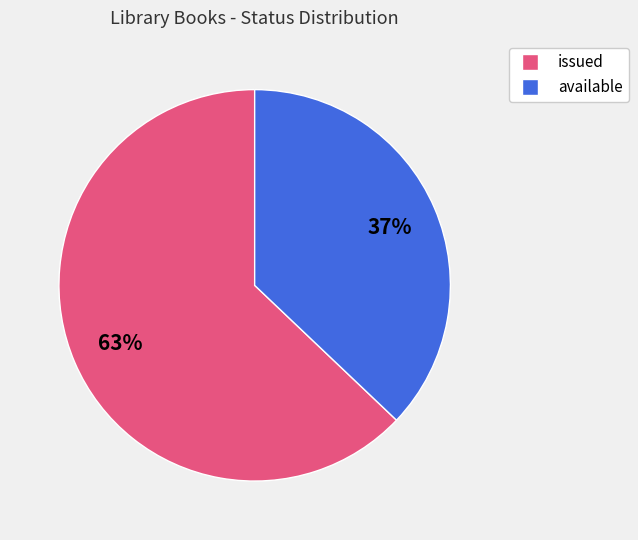

Rank the categories by value from lowest to highest.

available, issued